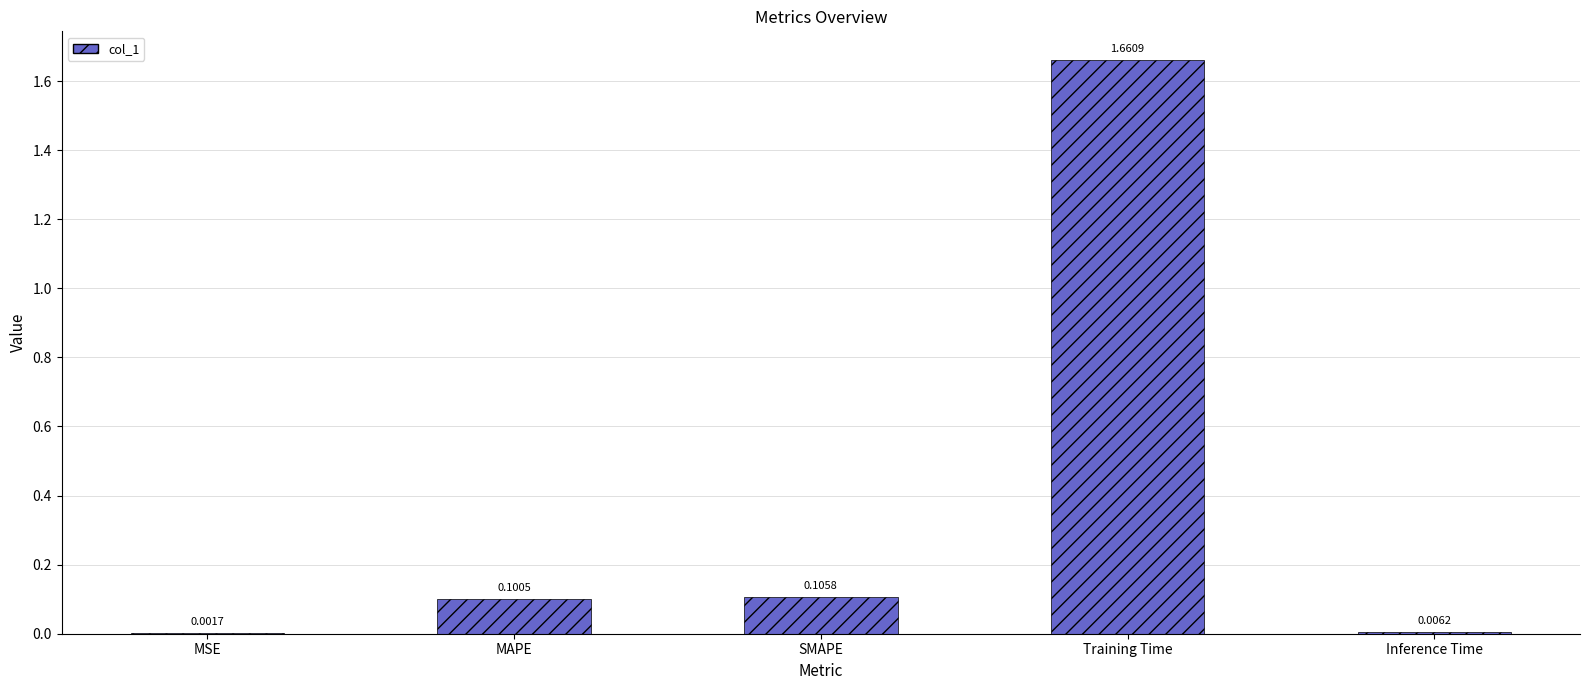

At which category does the chart reach its peak across all series?

Training Time